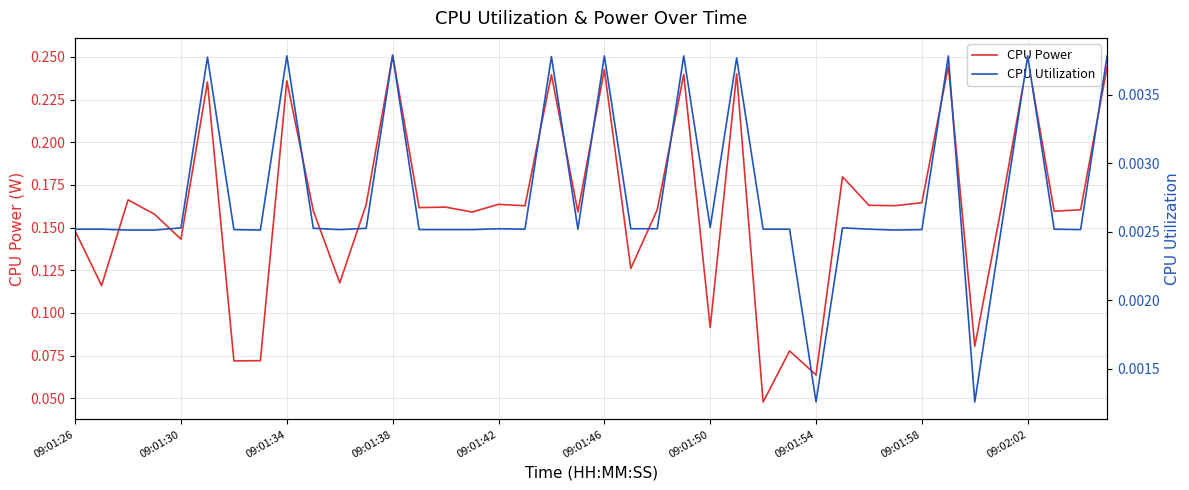

What is the difference between the second highest and second lowest values in the CPU Power series?

0.2